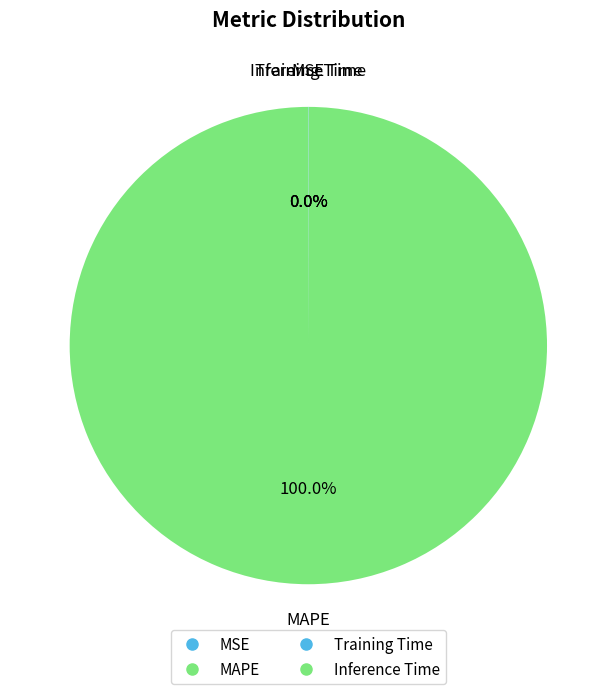

Is there any slice that represents more than half of the pie?

Yes